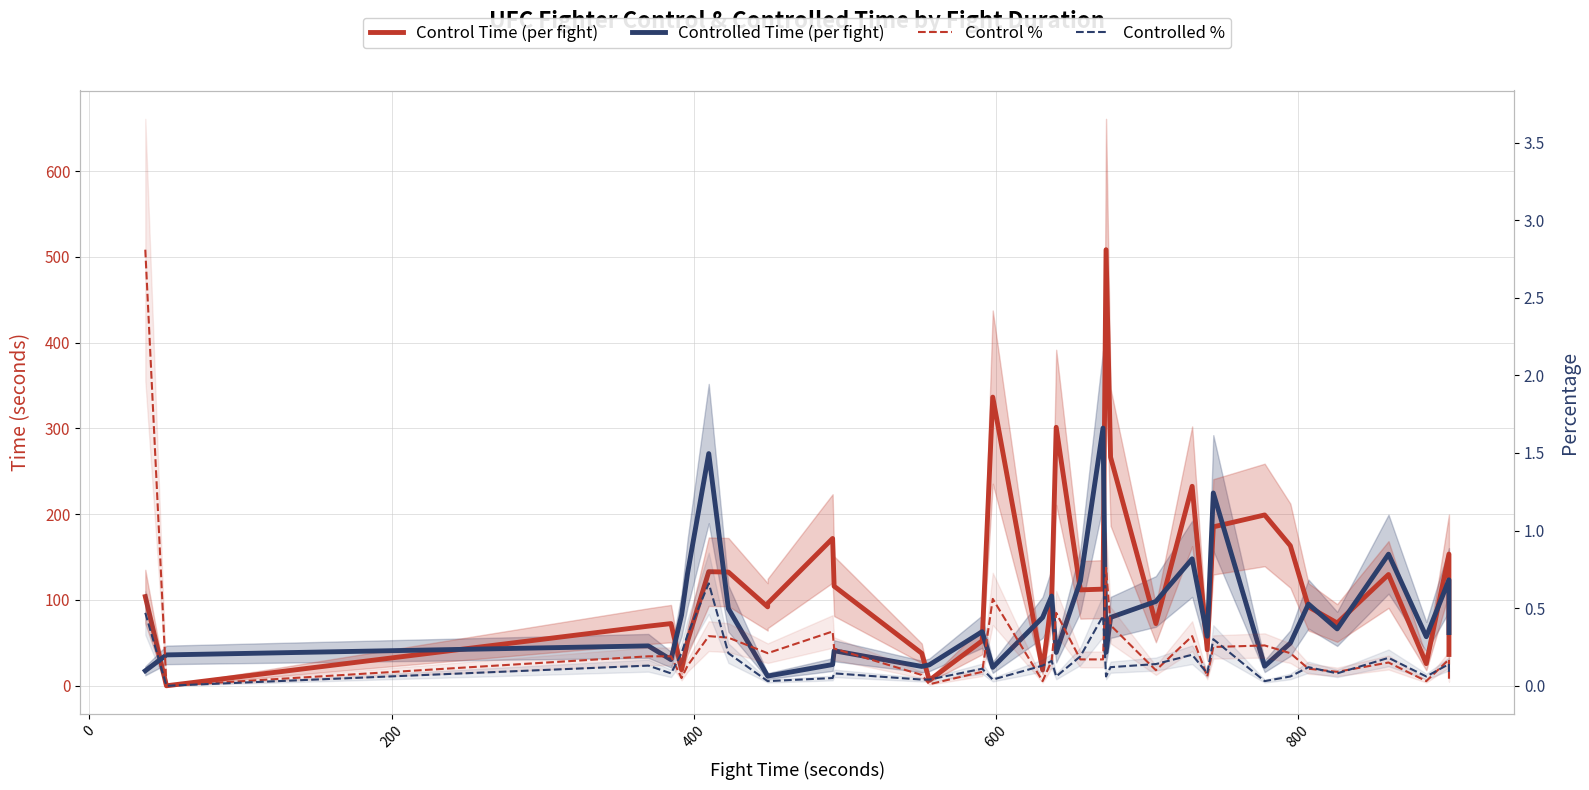

Where is the first local maximum for Control Time (per fight)?

400